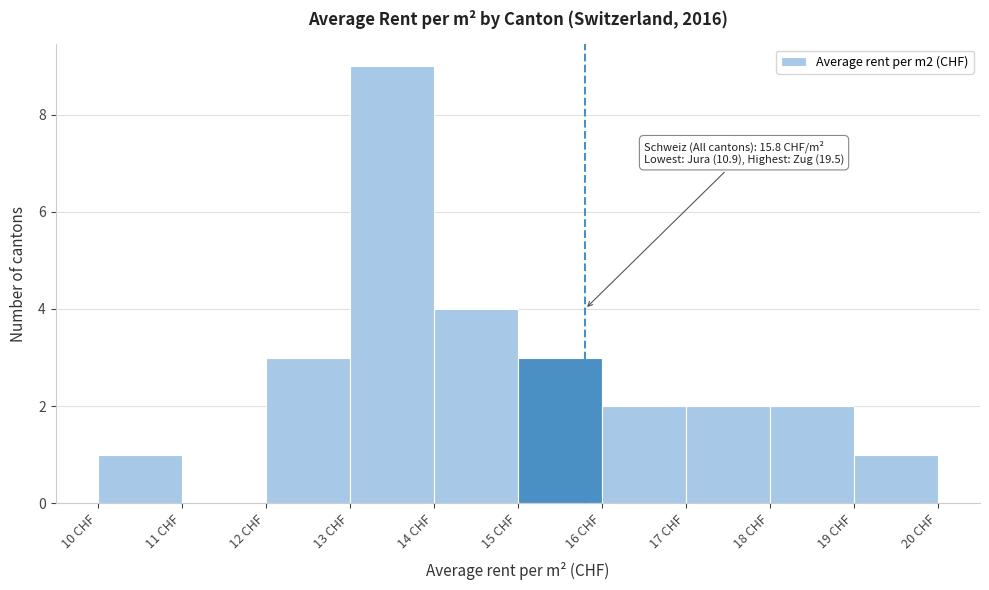

Over which range of the x-axis is the bar tallest?

13 to 14